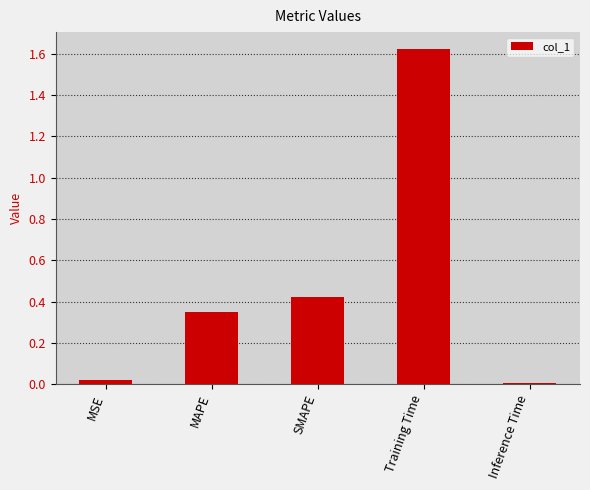

What is the label of the 3rd bar from the right?

SMAPE